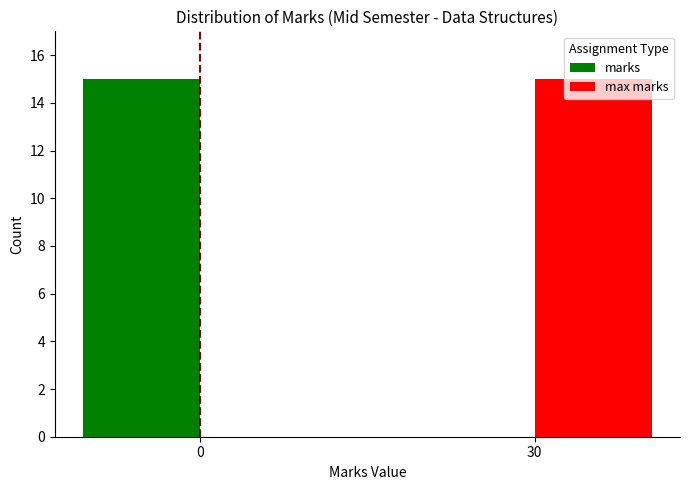

How many values in marks are above zero?

1